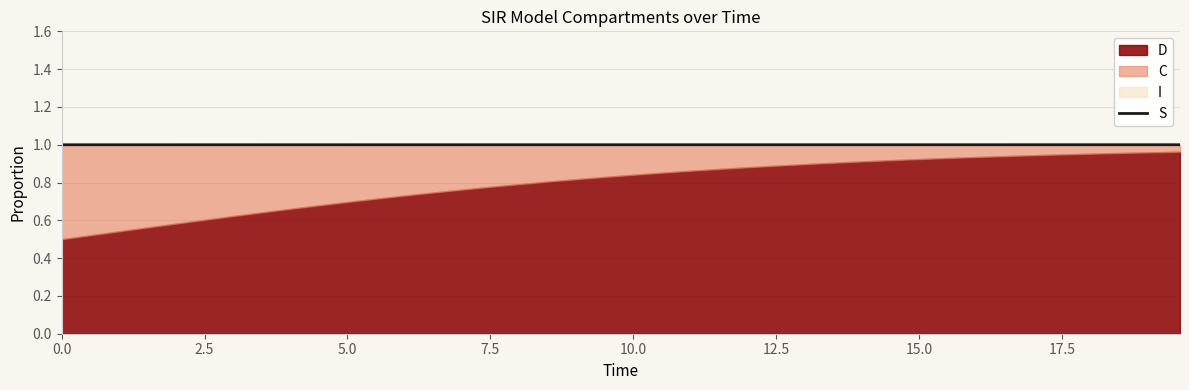

What is the maximum value for S?

1.0